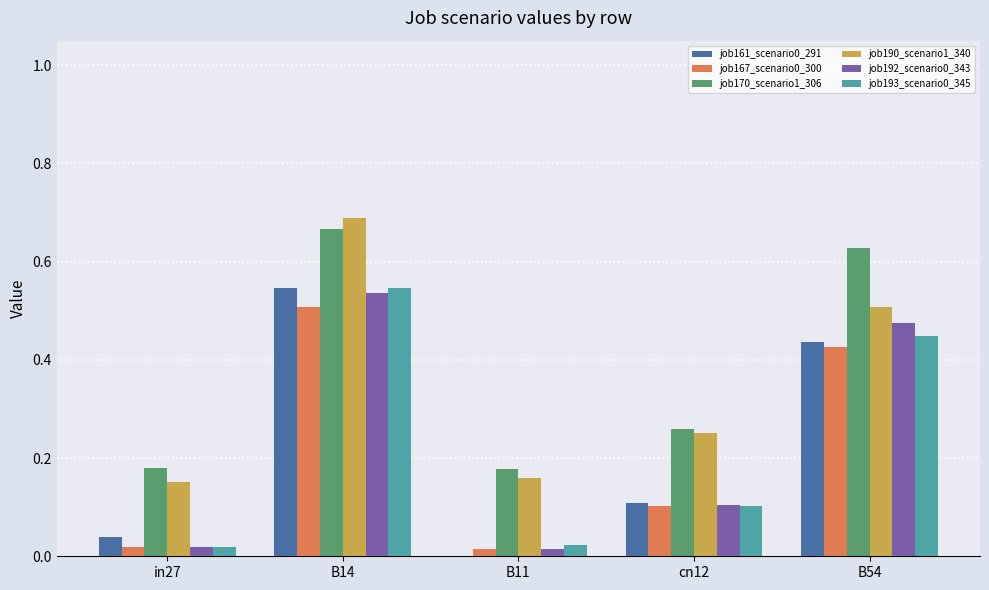

At which category is the sum across all series the highest?

B14